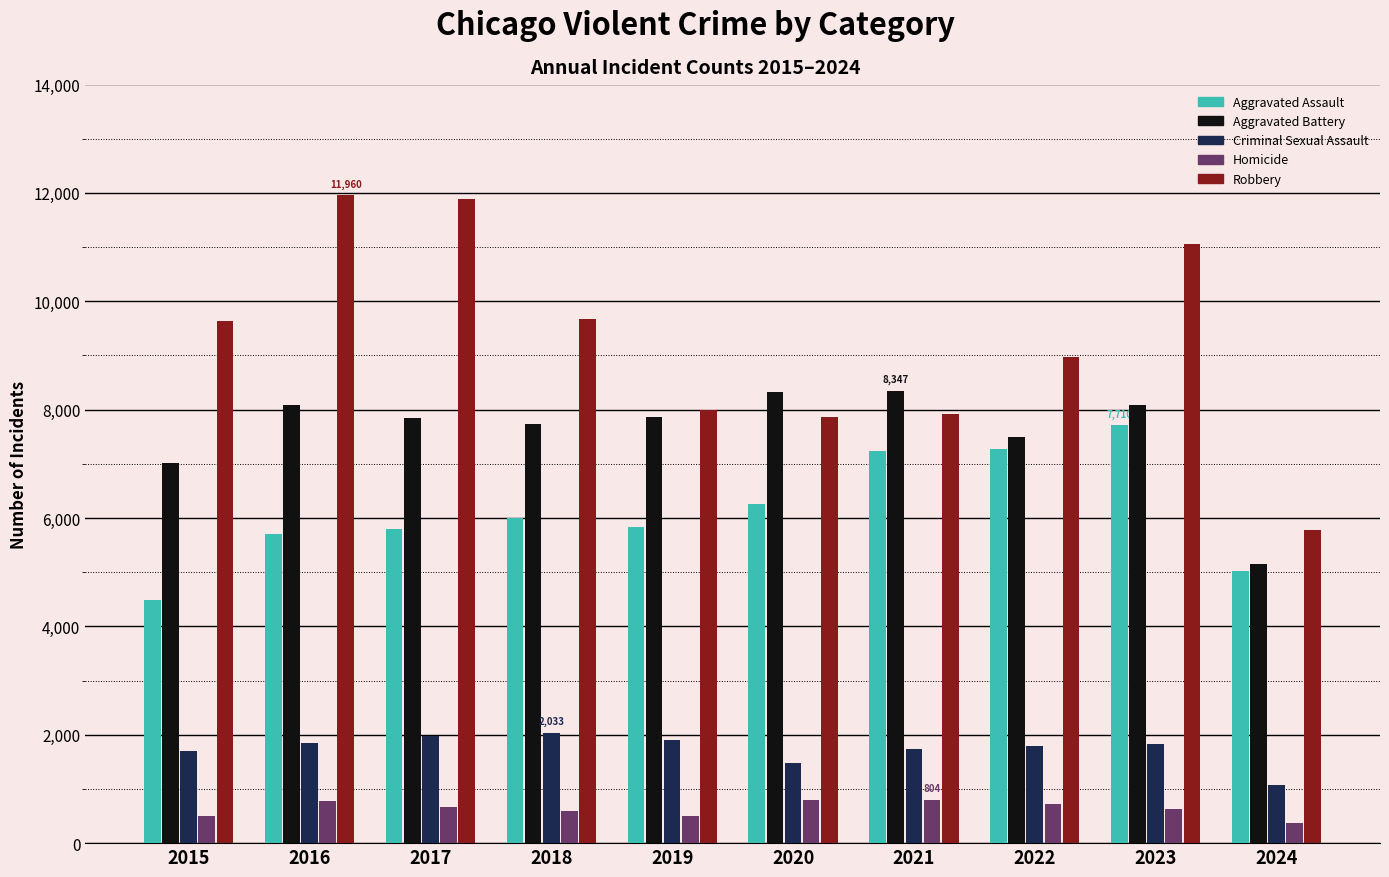

Is it true that Aggravated Assault equals 5020 at 2024?

True